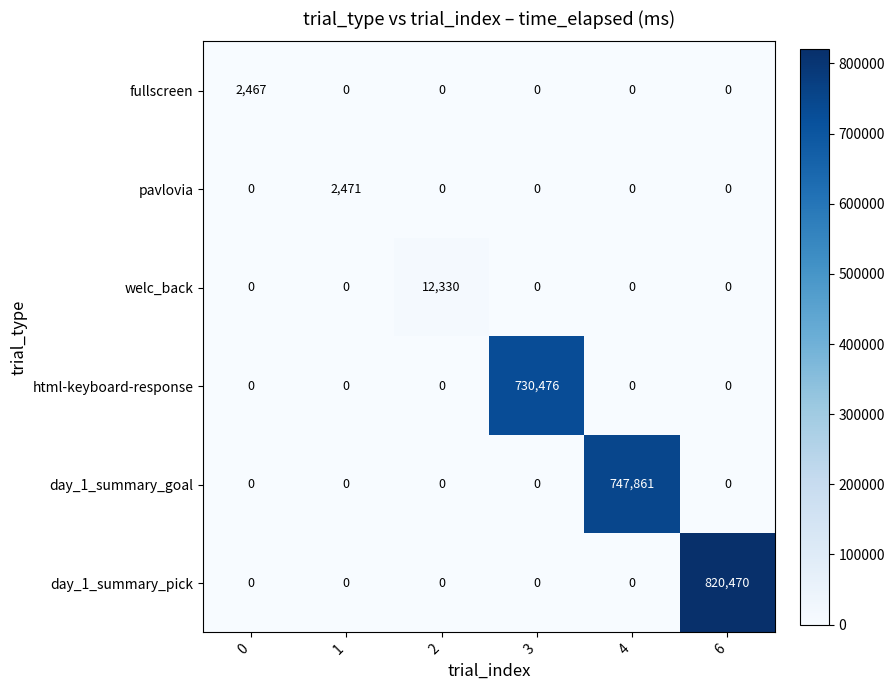

True or false: fullscreen has a value of 529 at 0.

False